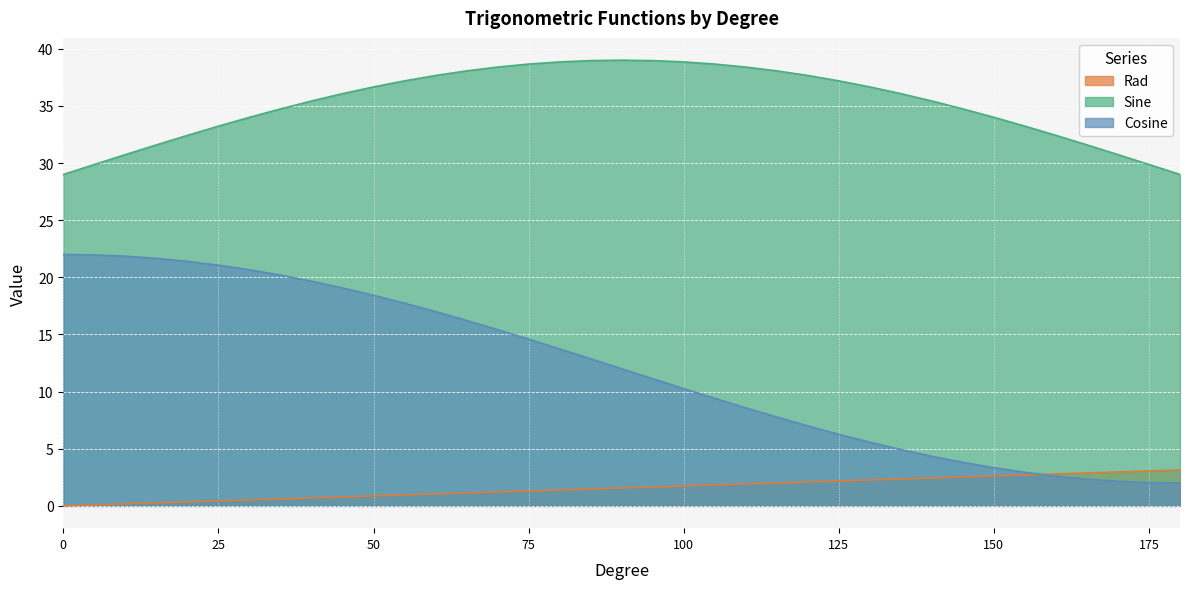

Is it true that Rad equals 1.1 at 65?

True